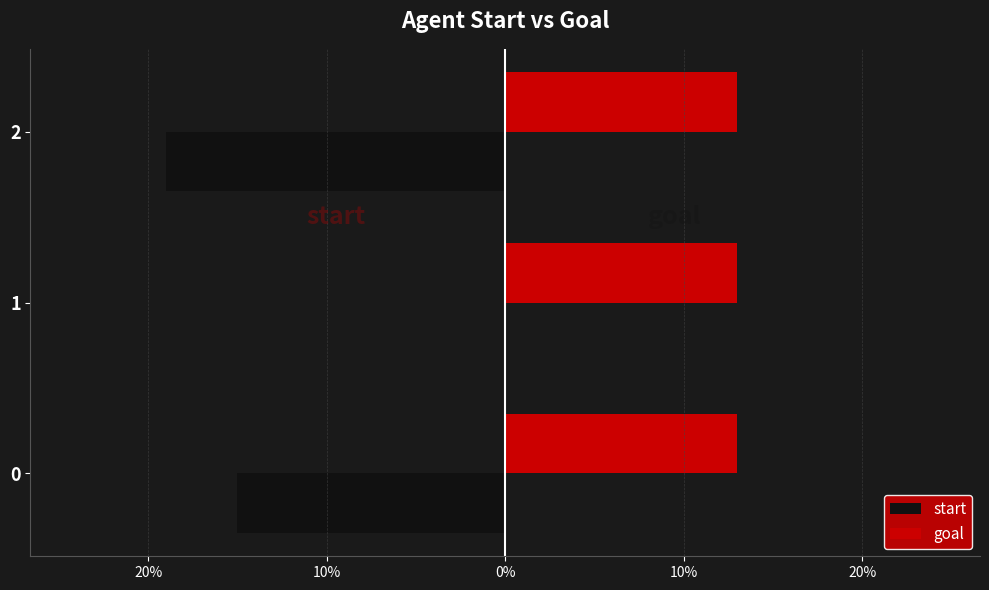

What are all the series names shown in the legend?

start, goal